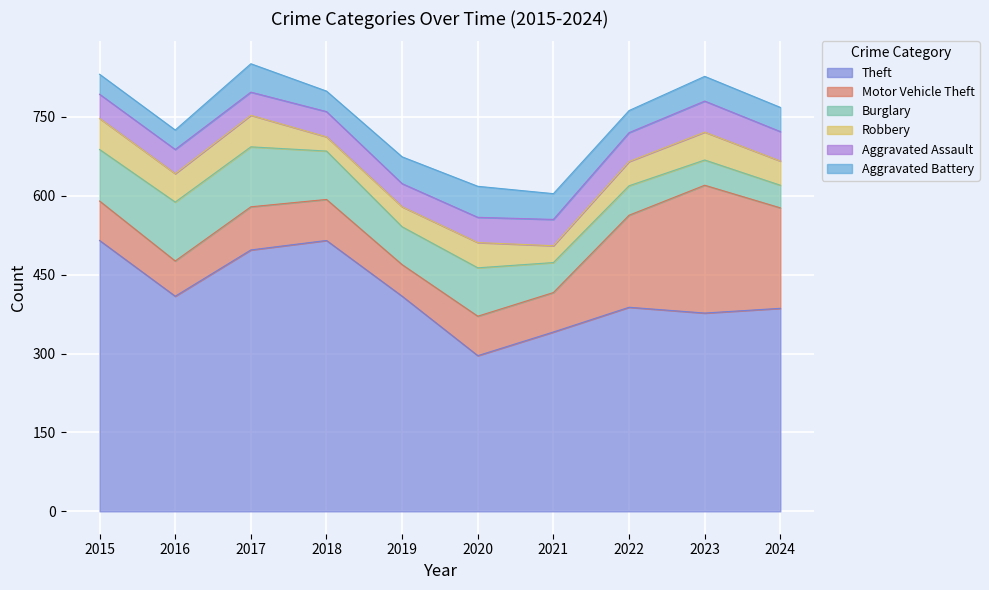

What is the value of the Burglary point at the 9th from the left?

48